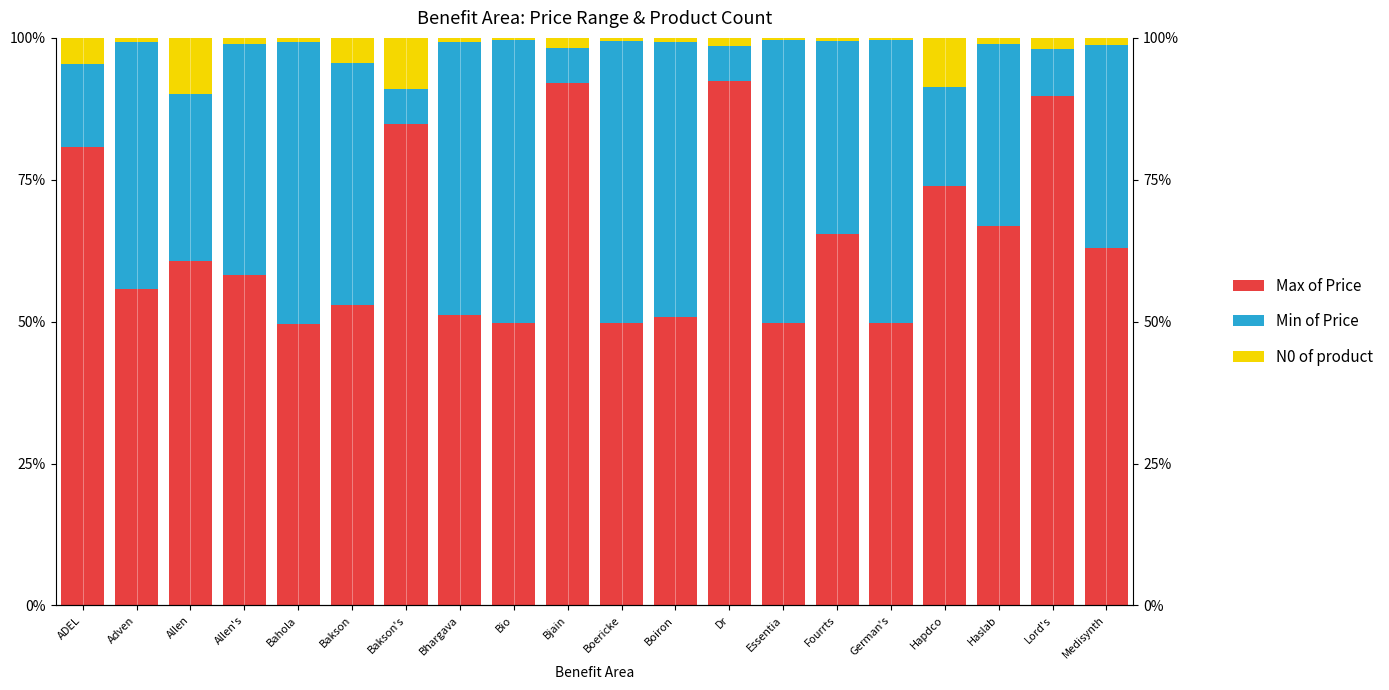

Rank the series by their average value, from highest to lowest.

Max of Price, Min of Price, N0 of product